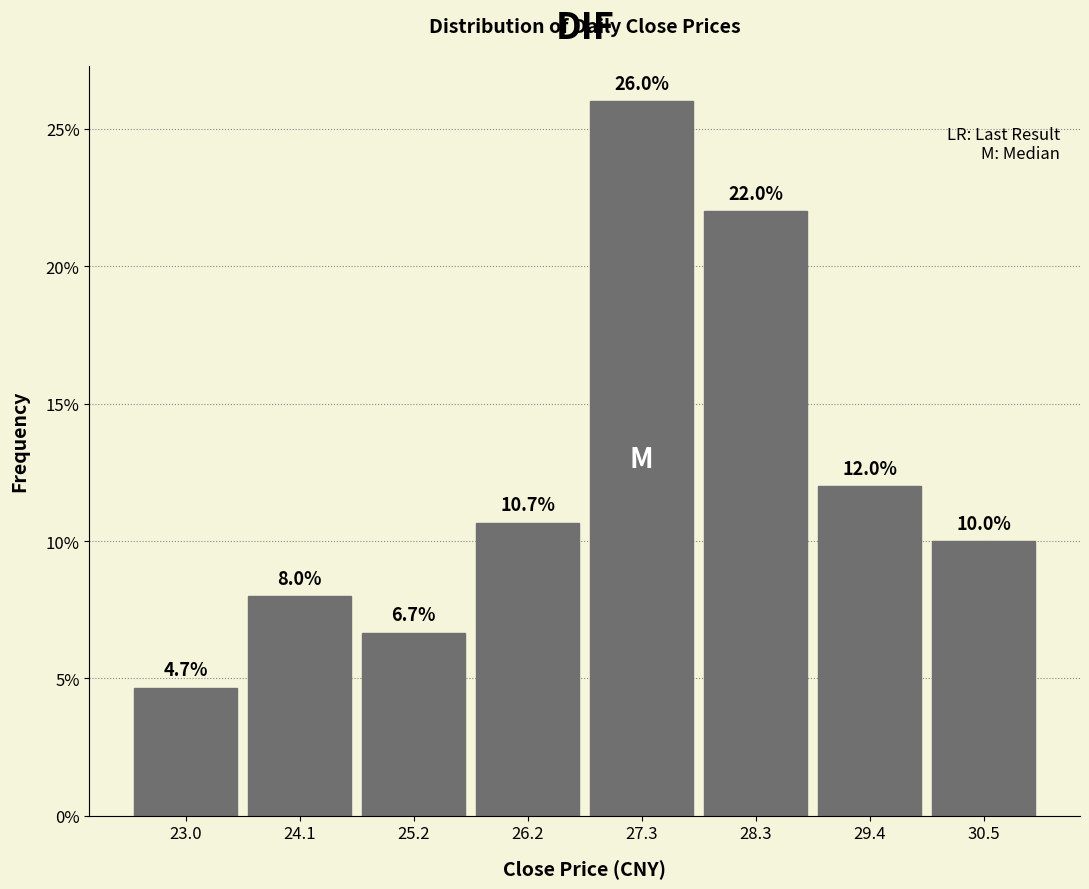

Over which range of the x-axis is the bar tallest?

26.8 to 27.8